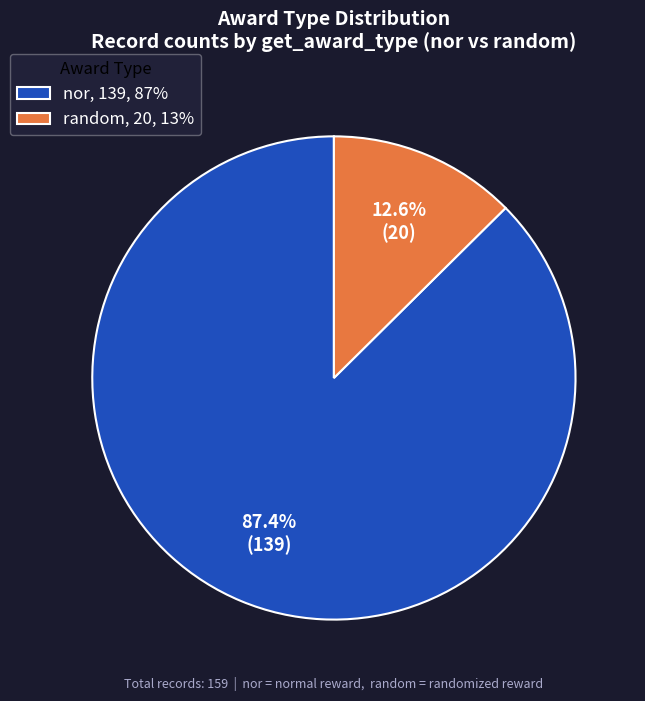

Is nor the majority of the pie?

Yes